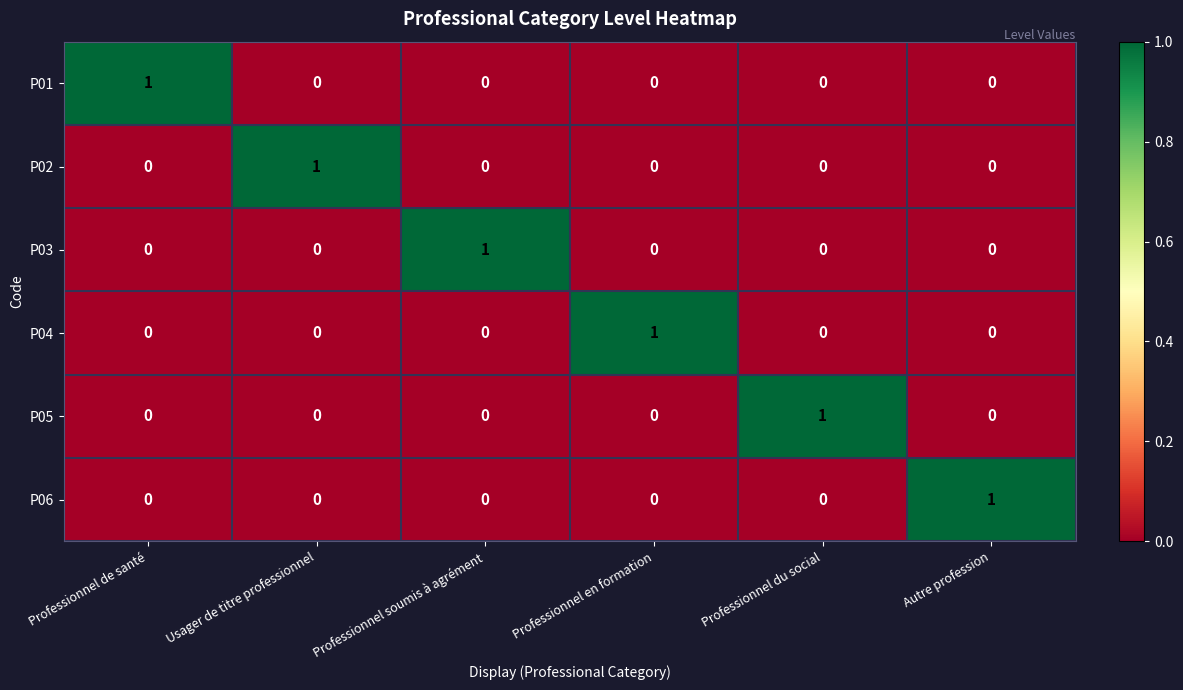

Count the P02 values in the range 0 to 1.

6